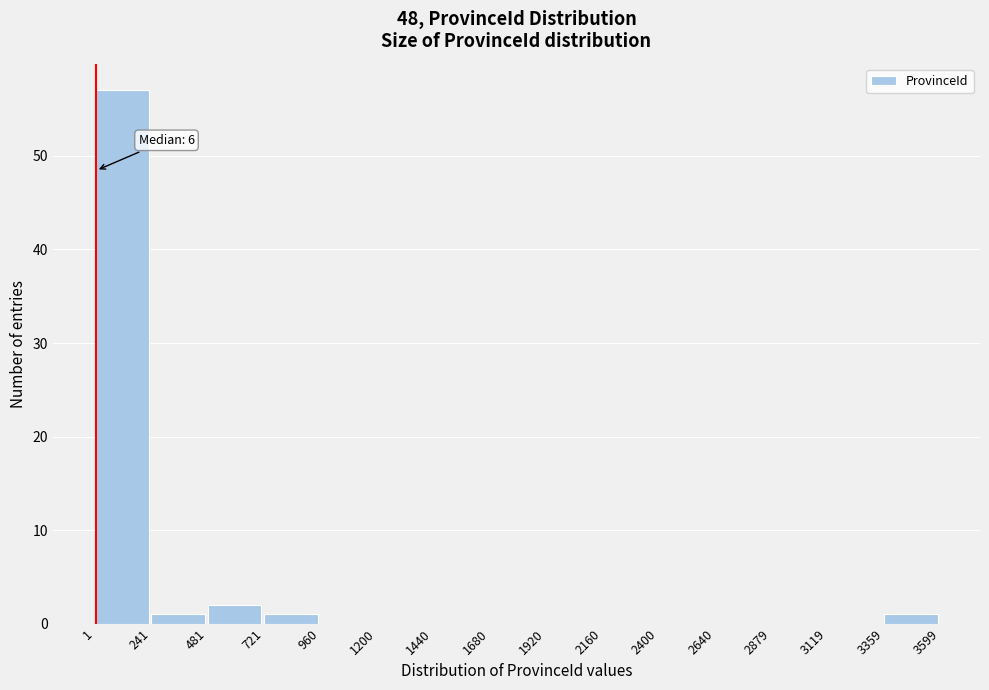

Over which range of the x-axis is the bar tallest?

1 to 241